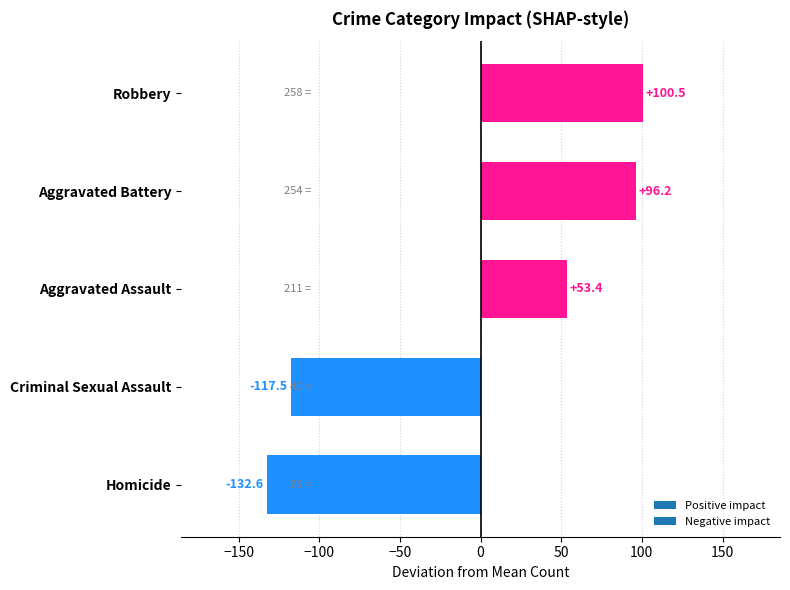

Reading bottom to top, list all the values displayed in this chart.

-132.6	-117.5	53.4	96.2	100.5